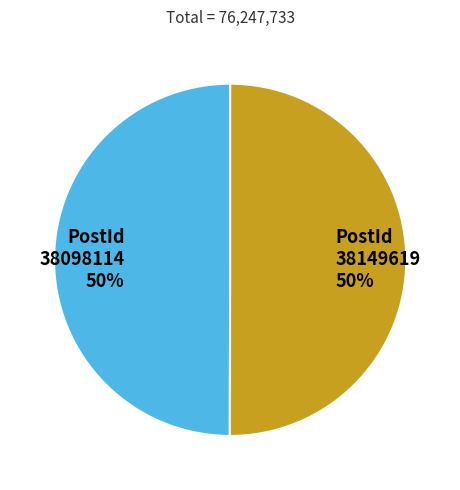

To the nearest percent, what is the average slice percentage?

50%